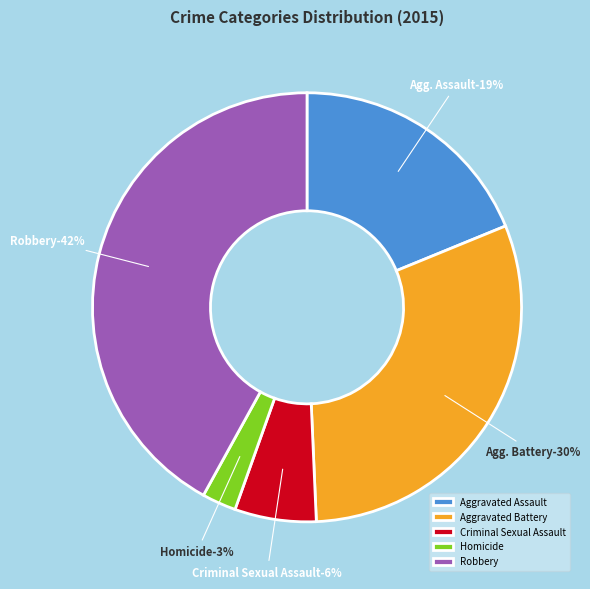

What is the ratio of the value at Aggravated Battery to the value at Aggravated Assault?

1.6